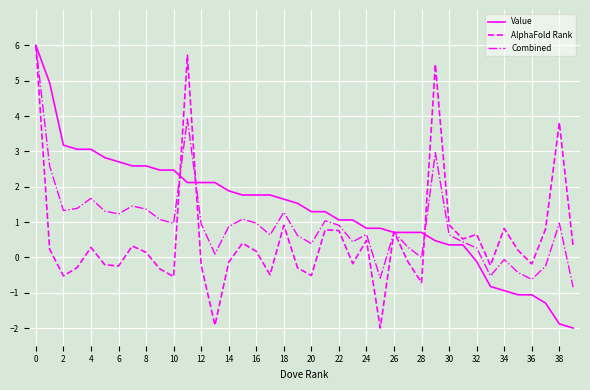

What is the lowest value of the Value series?

-2.0